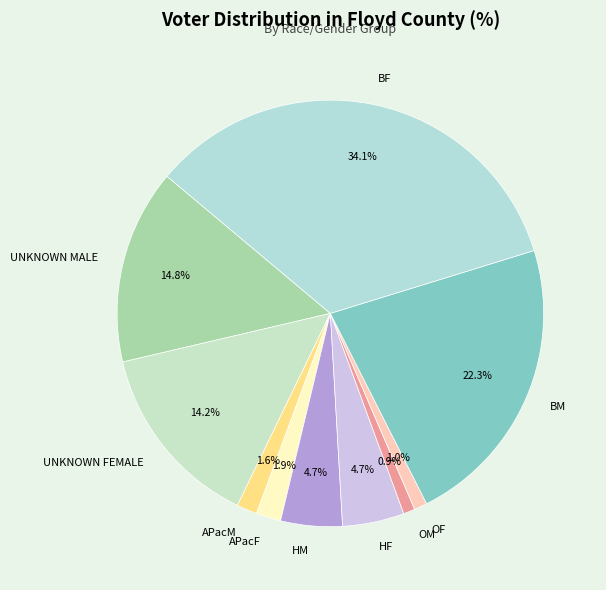

Is there any slice that represents more than half of the pie?

No